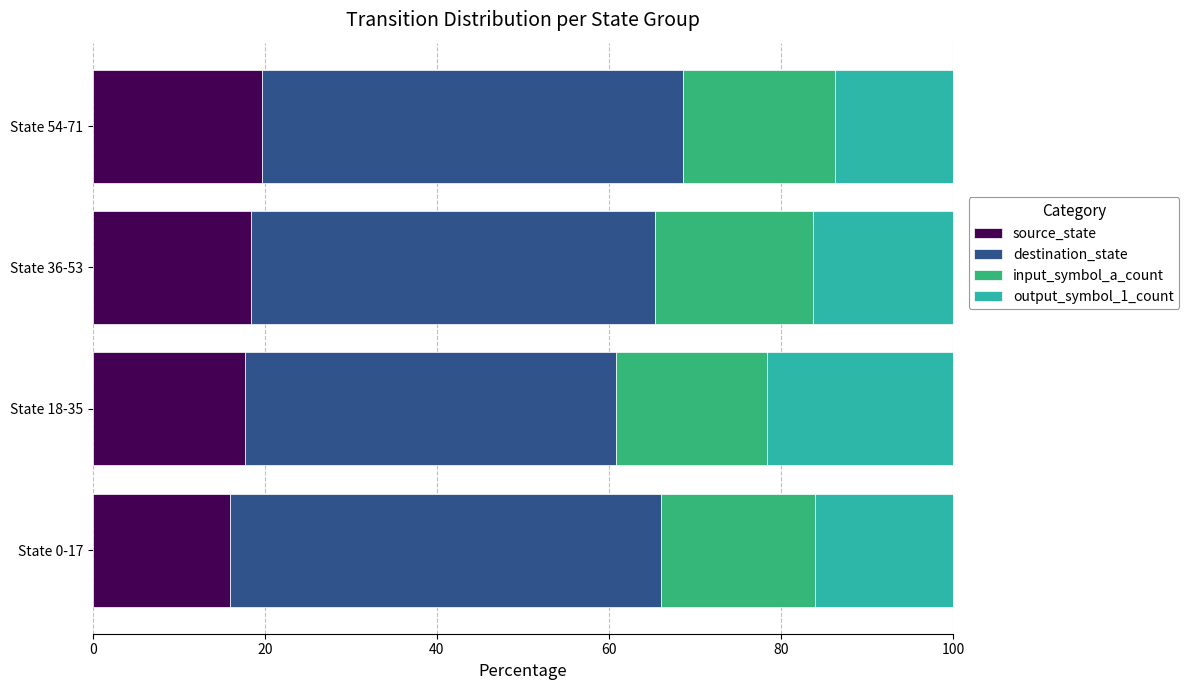

What is the total value across all series at State 0-17?

100.0